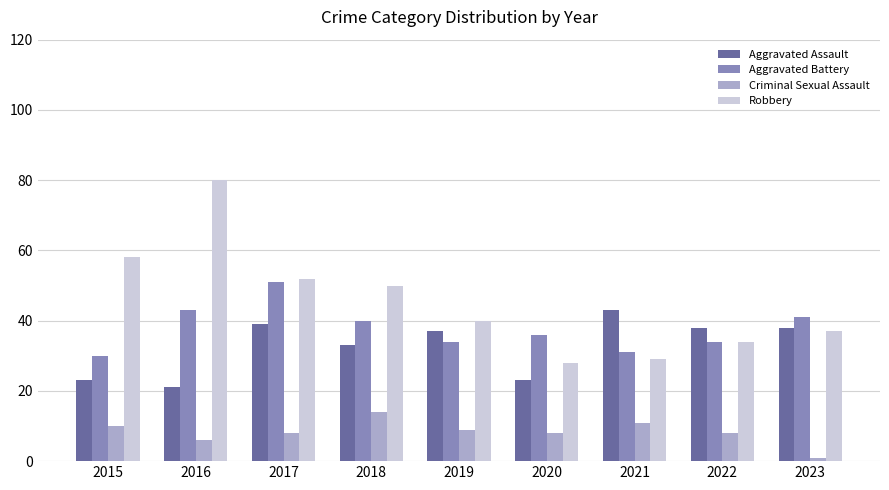

Which series has the largest total across all categories?

Robbery